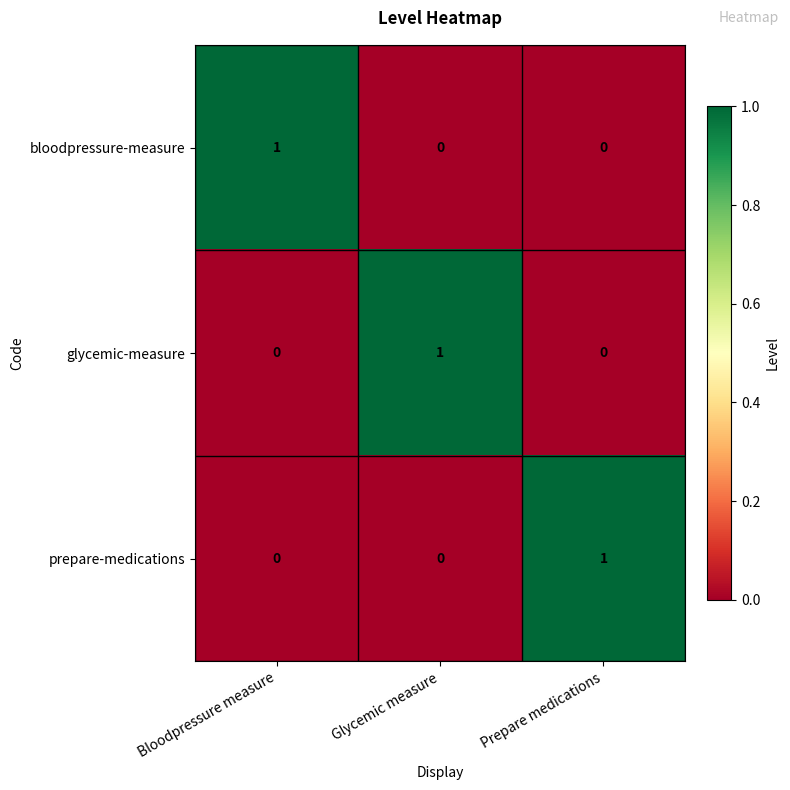

How many glycemic-measure values are between 0 and 1?

3